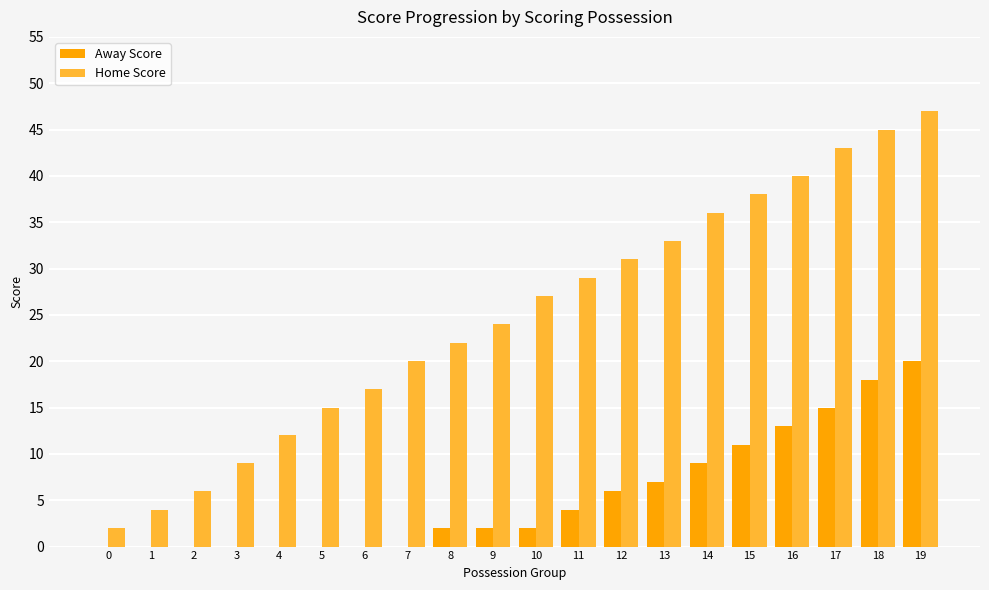

How many data points does each series have?

20